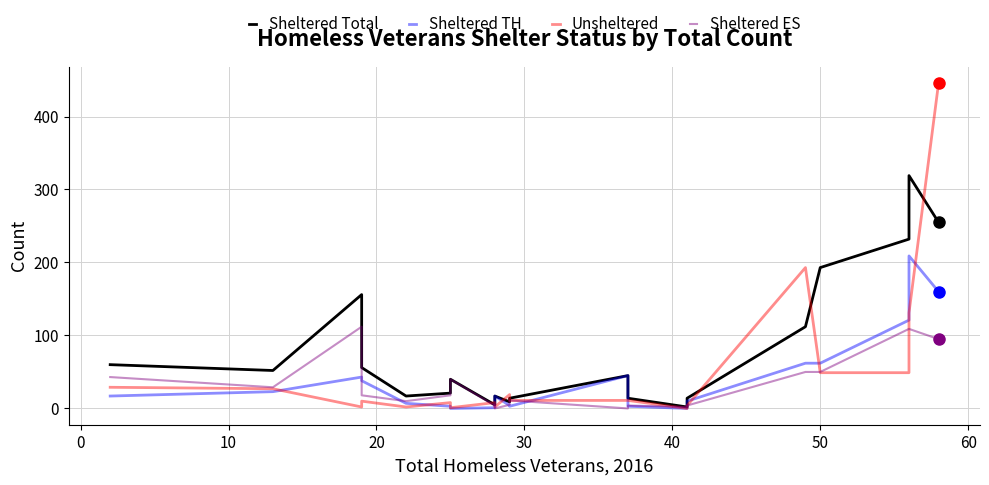

What is the maximum value for Unsheltered?

446